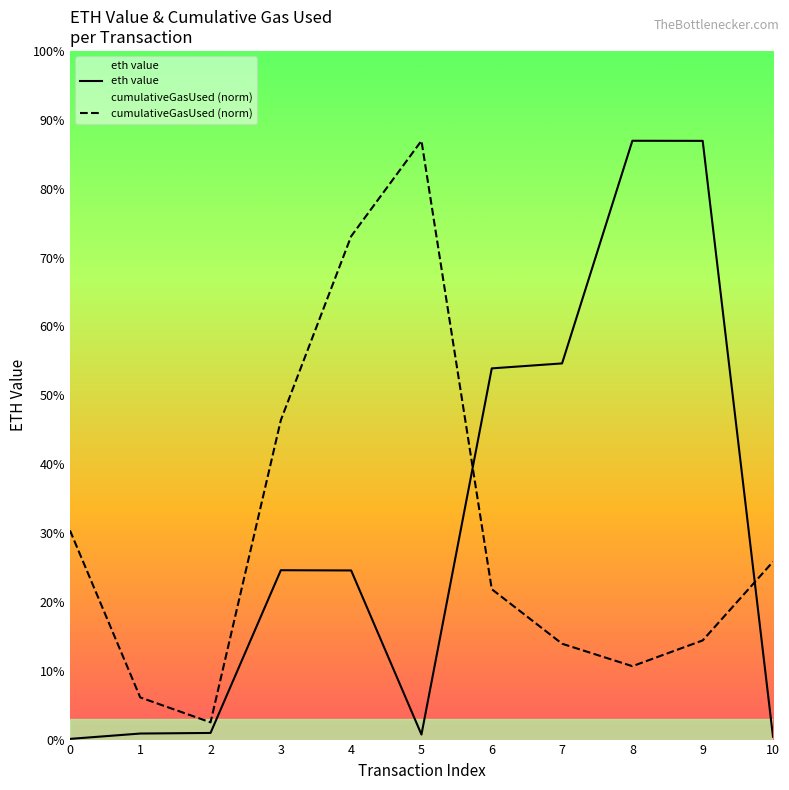

Rank the categories by cumulativeGasUsed (norm) value from lowest to highest.

2, 1, 8, 7, 9, 6, 10, 0, 3, 4, 5